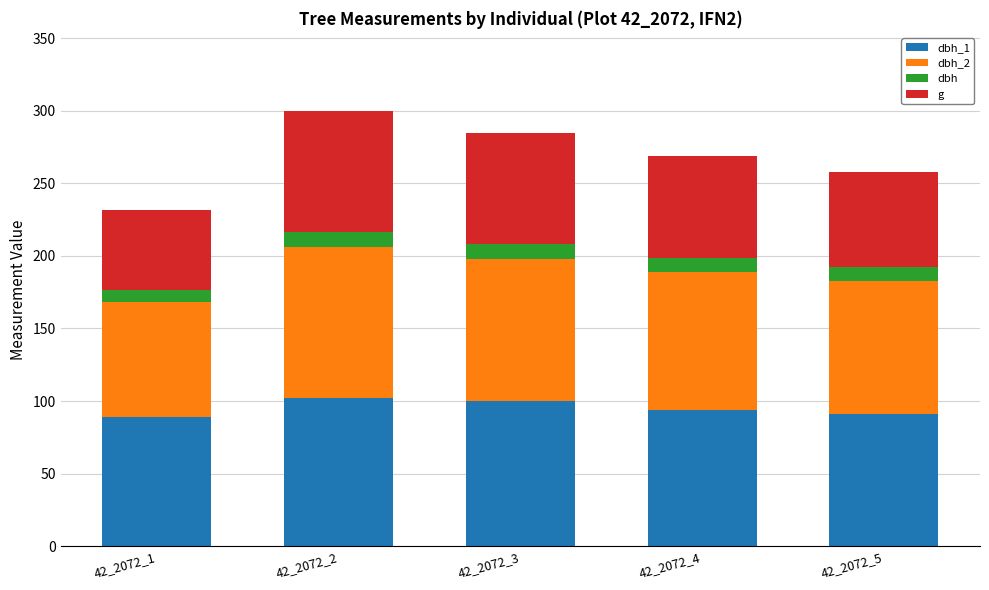

What is the total value across all series at 42_2072_2?

299.6